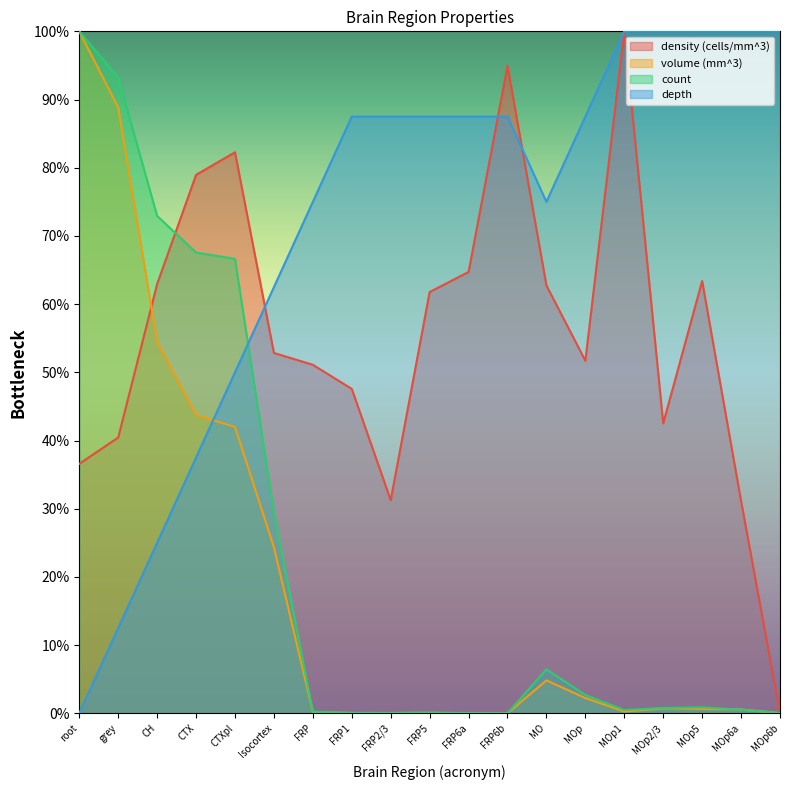

The value of density (cells/mm^3) at MOp5 is 1.0. True or false?

False